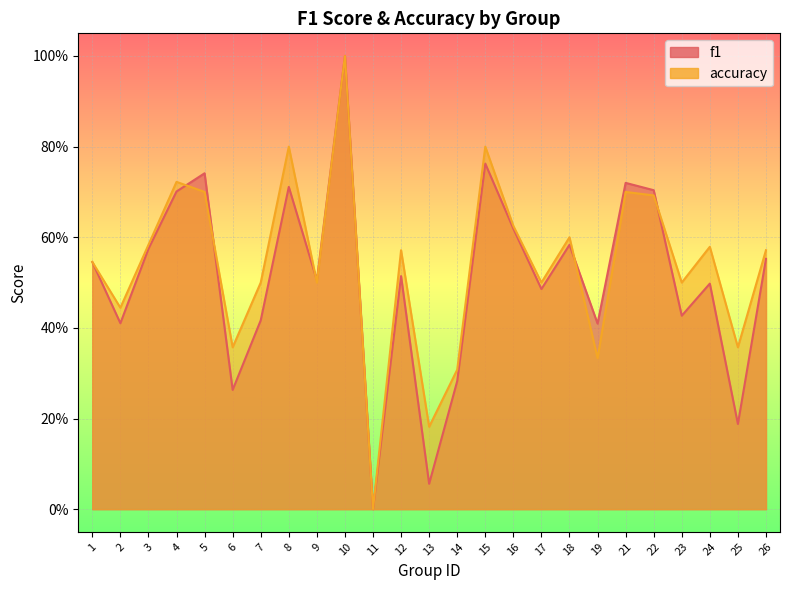

Rank the series by their average value, from lowest to highest.

f1, accuracy